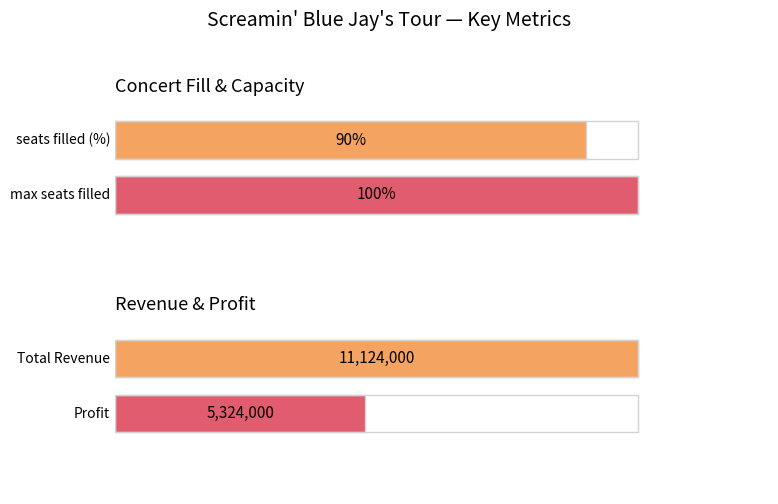

True or false: seats filled (%) has a value of 0.9 at 0.9.

True